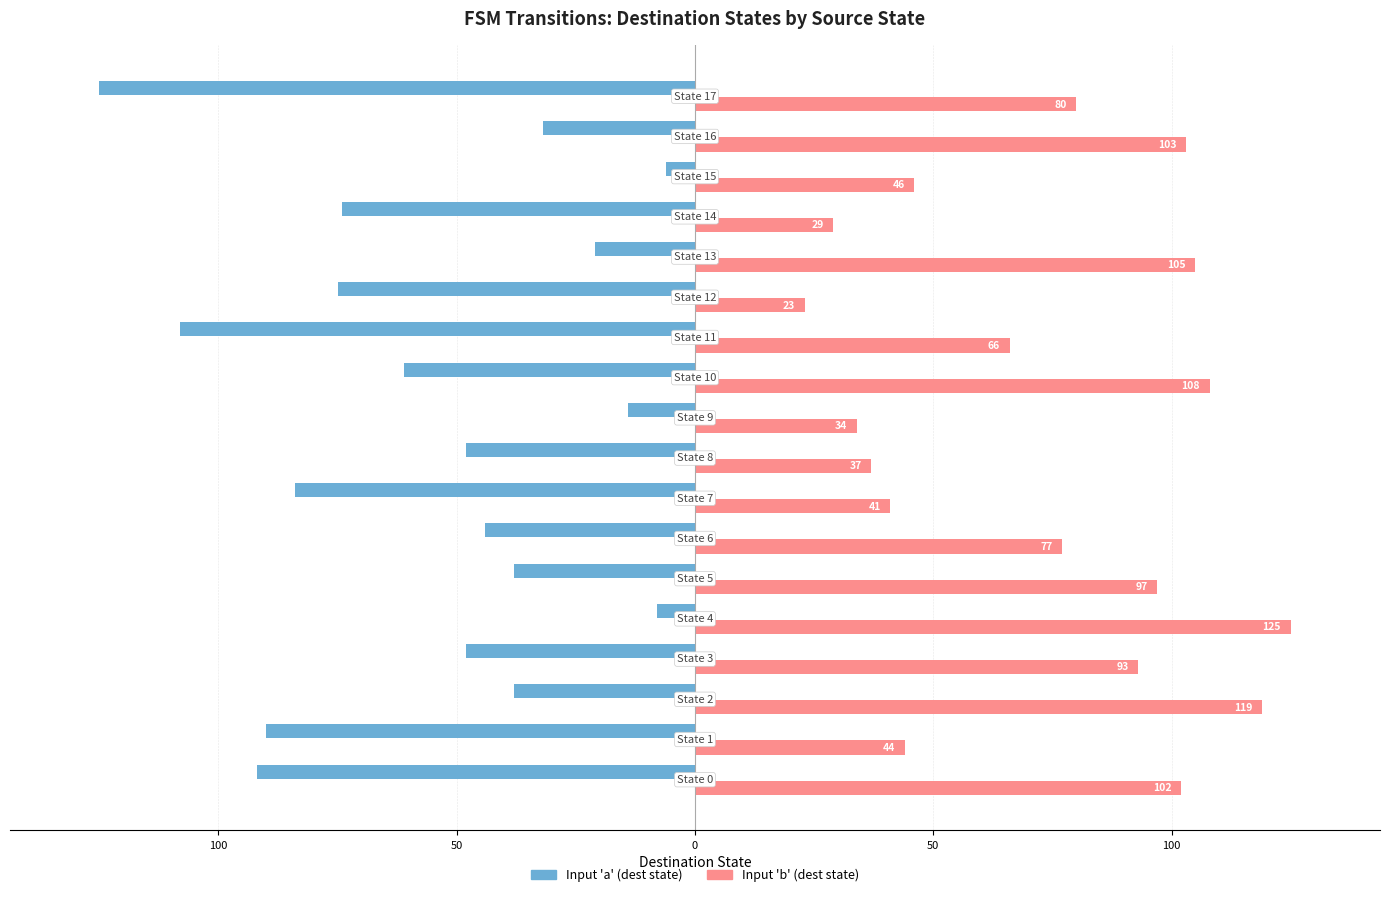

Rank the series by their maximum value, from highest to lowest.

Input 'b' (dest state), Input 'a' (dest state)